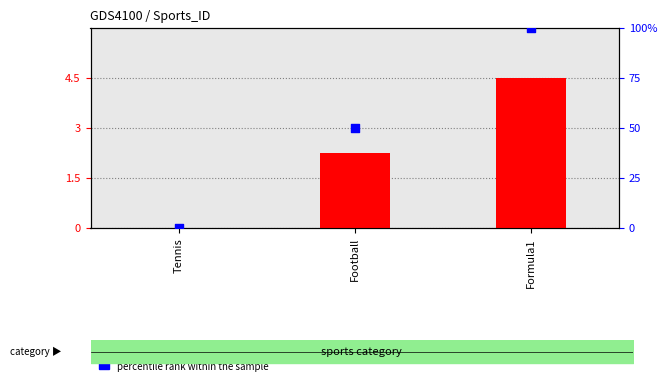

At which category is the sum across all series the highest?

Formula1